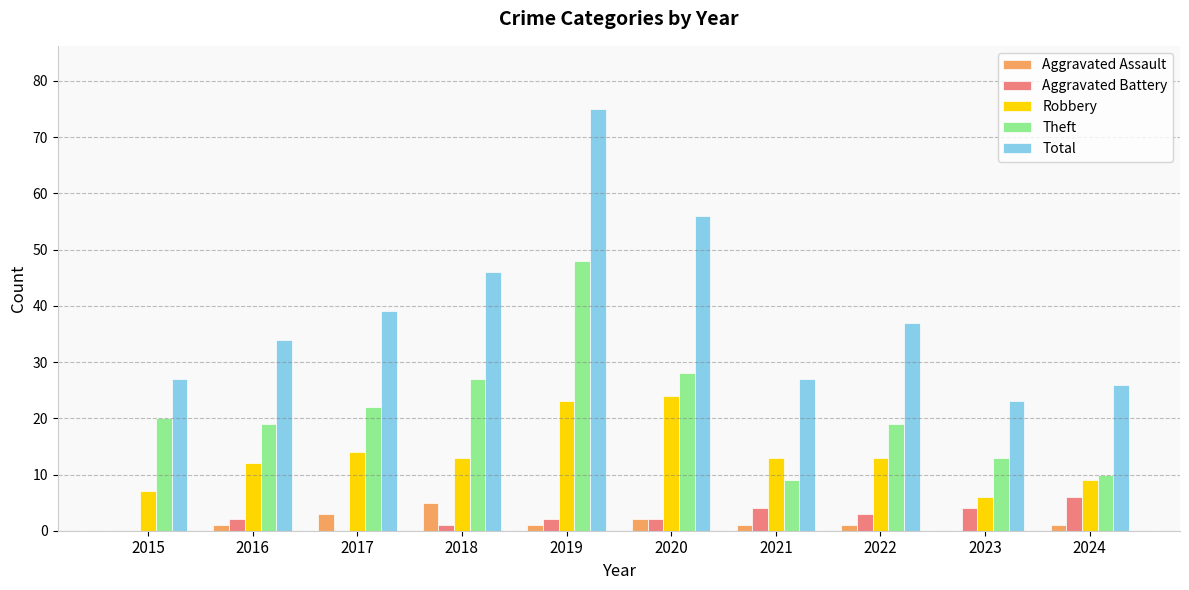

Is the value of Robbery at 2022 greater than the value of Aggravated Battery at 2022?

Yes